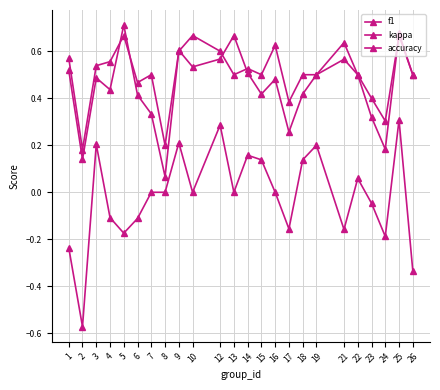

How many lines are shown in the chart?

3